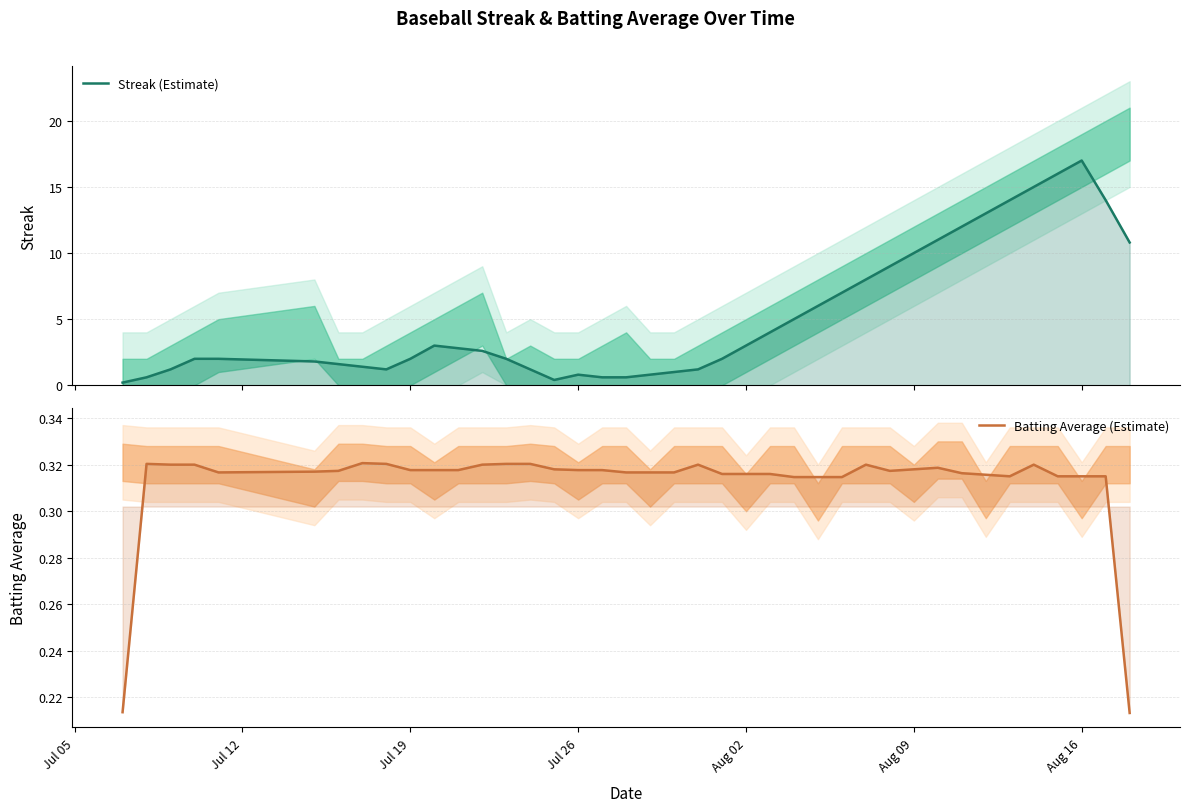

The Streak (Estimate) series shows 1.2 at Aug 09. True or false?

False